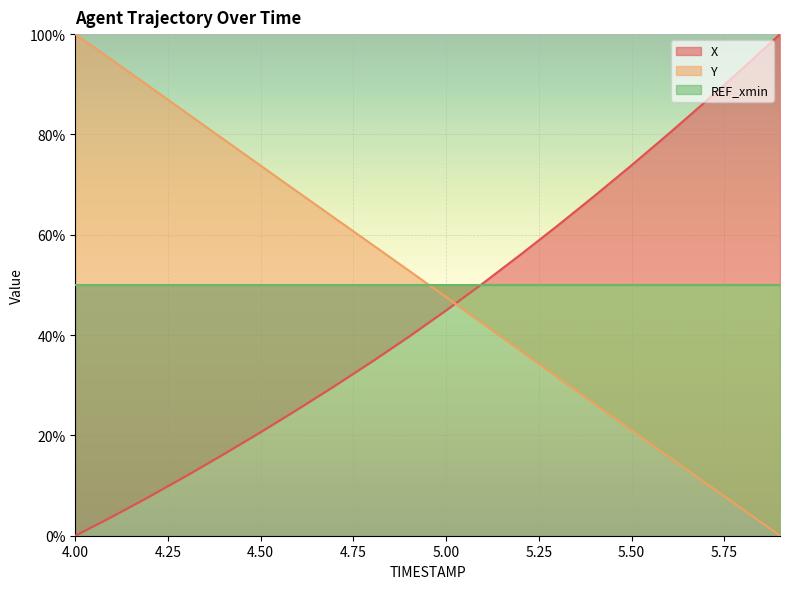

At which label does Y reach its peak?

4.00